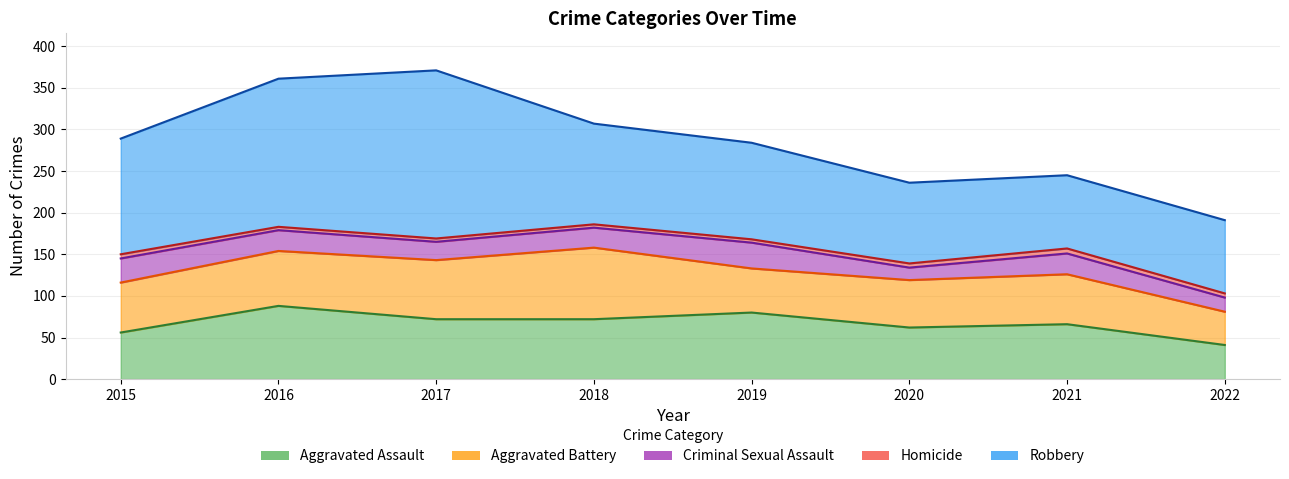

What is the difference between the maximum and minimum values in the Aggravated Assault series?

47